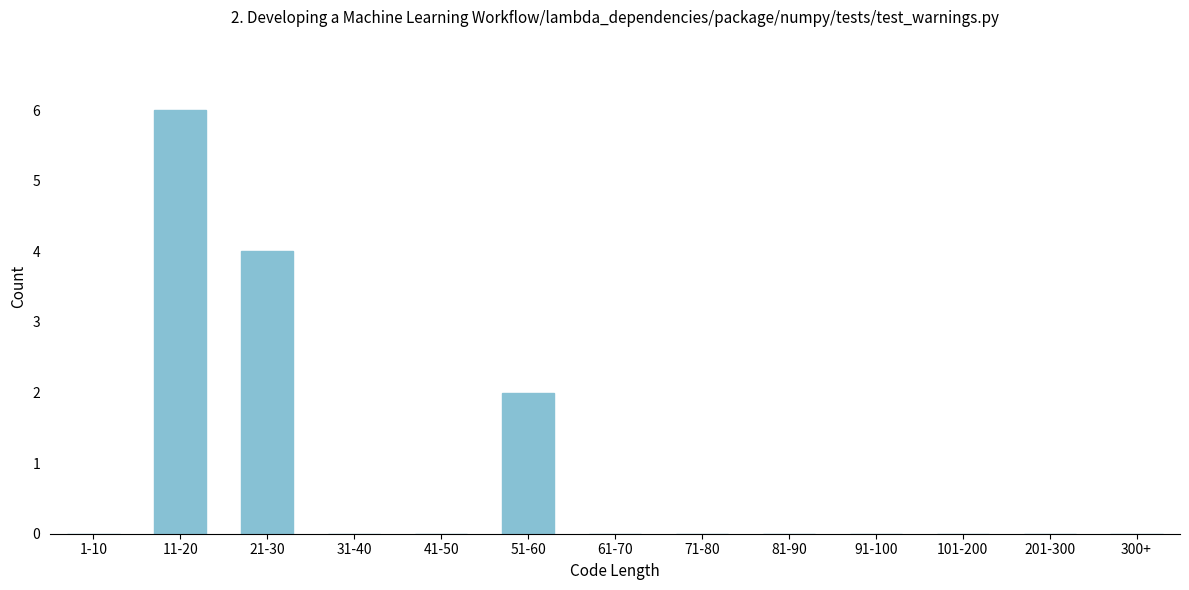

Reading right to left, transcribe all the data shown in this chart.

300+=0	201-300=0	101-200=0	91-100=0	81-90=0	71-80=0	61-70=0	51-60=2	41-50=0	31-40=0	21-30=4	11-20=6	1-10=0